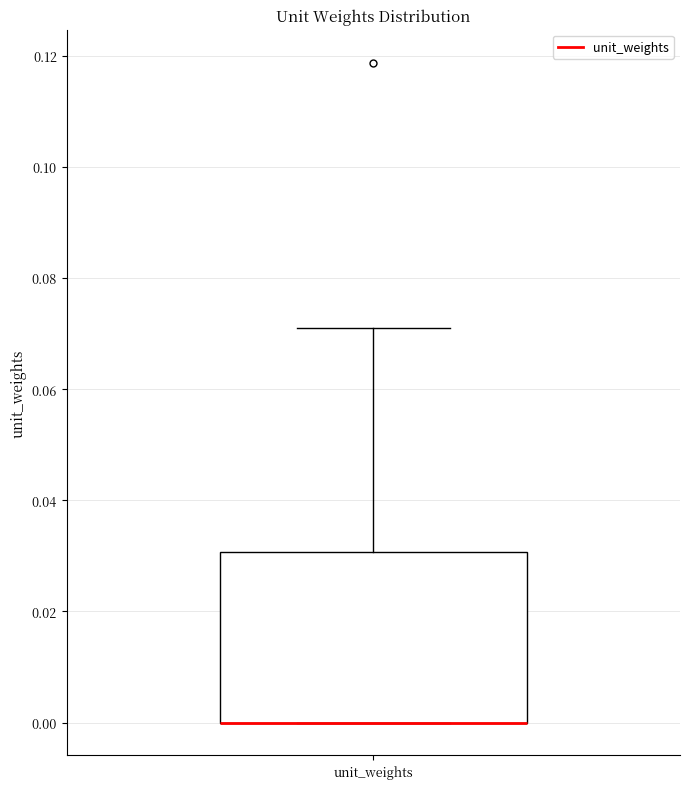

Where is the upper edge of the box for unit_weights on the y-axis? The values are not printed on the chart, so give them approximately, as read against the axis.

0.03